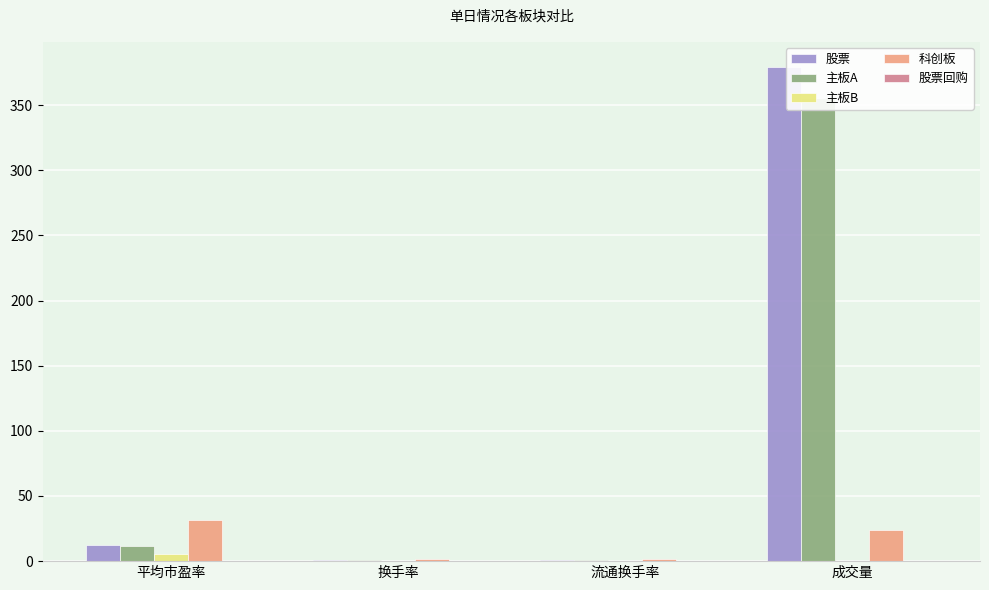

Is it true that 股票回购 equals 0.0 at 流通换手率?

True